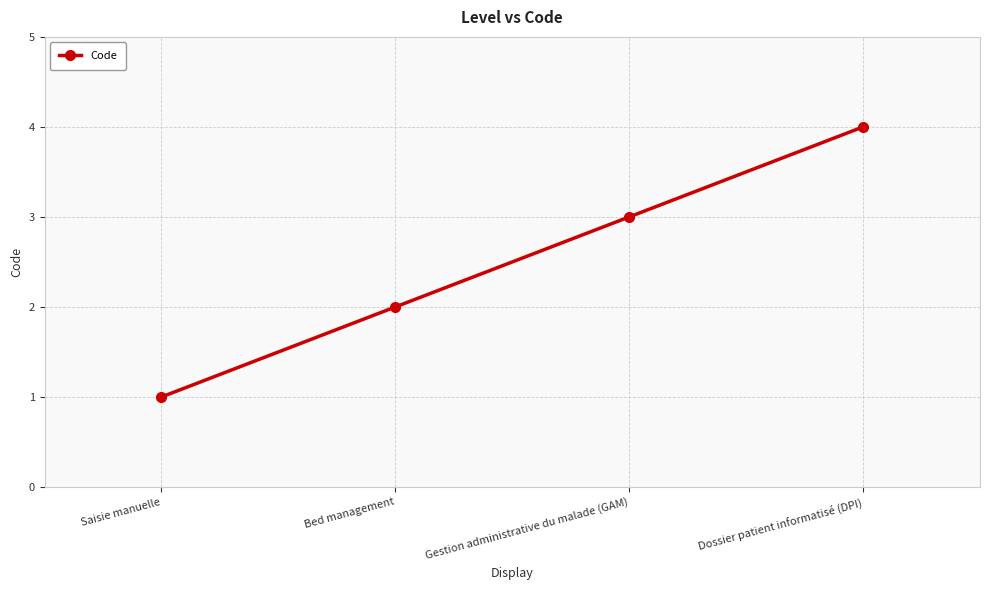

What is the change in value from Saisie manuelle to Bed management?

+1